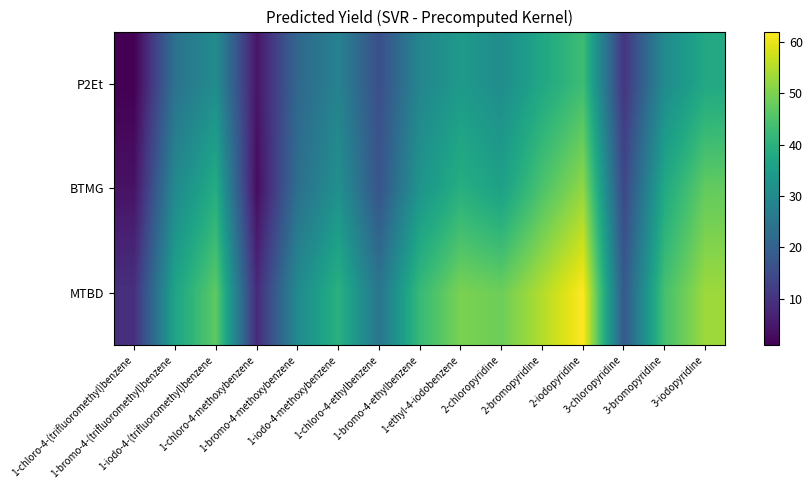

Which series has the largest total across all categories?

MTBD